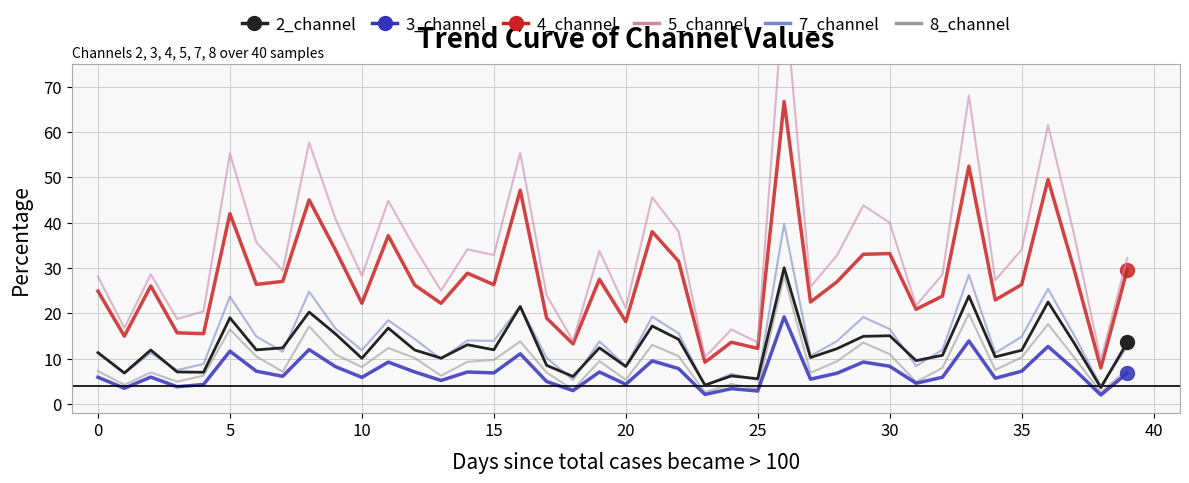

Which series has the widest spread of values?

5_channel